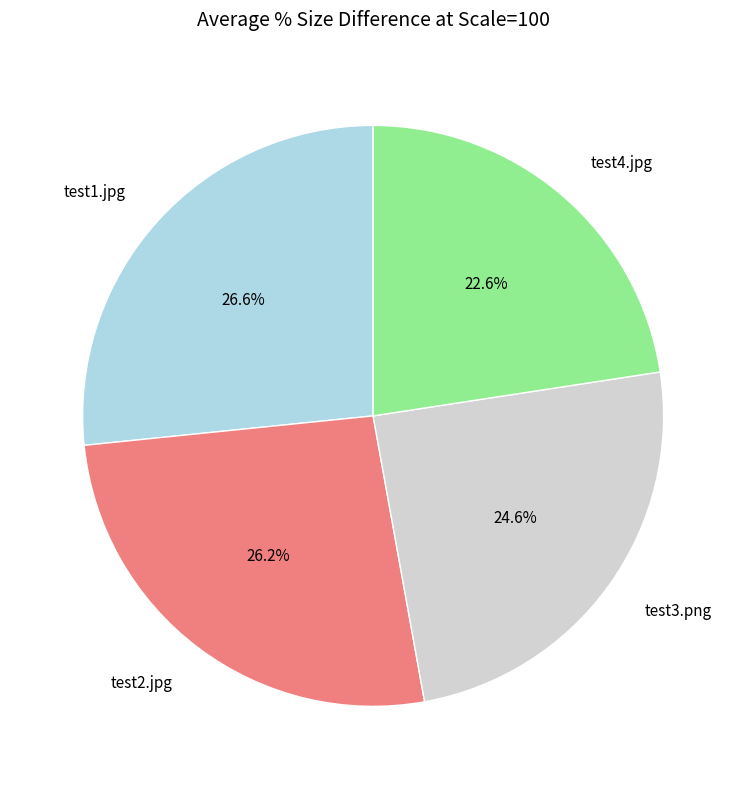

How many slices are in this pie chart?

4